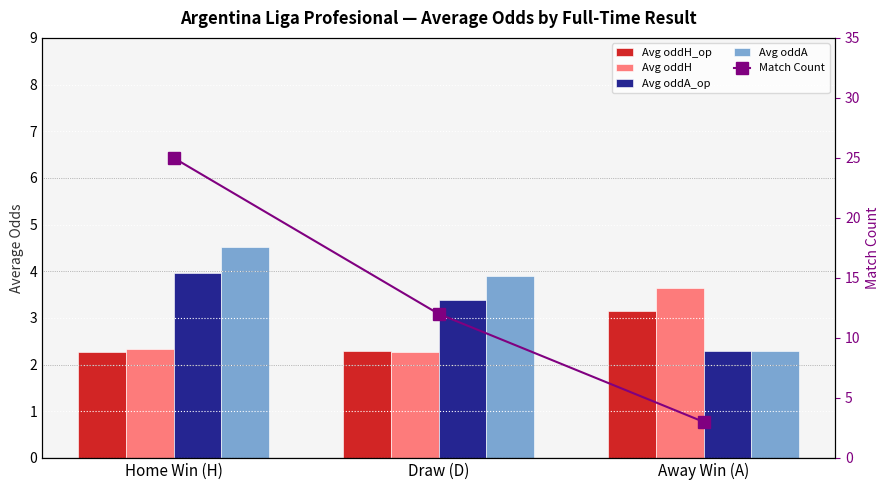

What are all the series names shown in the legend?

Avg oddH_op, Avg oddH, Avg oddA_op, Avg oddA, Match Count